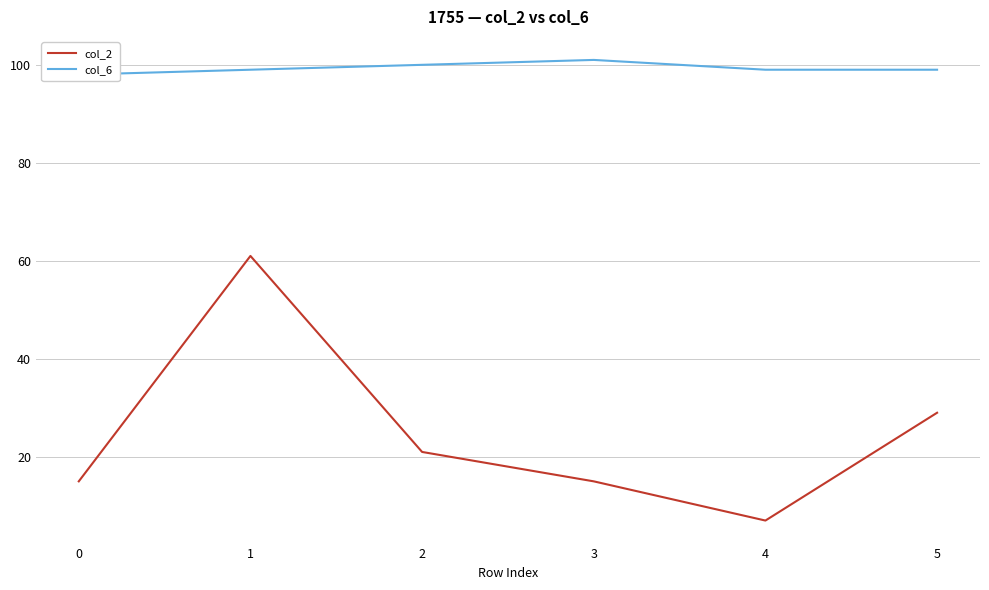

Is the value of col_2 at 4 greater than the value of col_6 at 3?

No